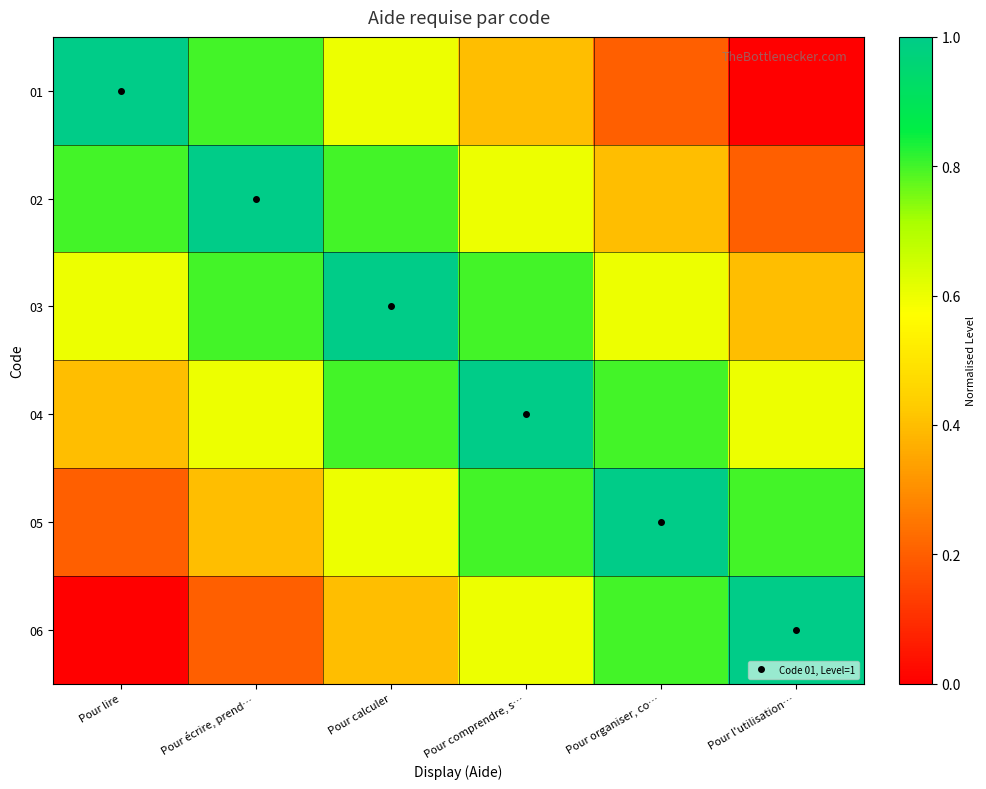

Rank the series by their maximum value, from lowest to highest.

01, 02, 03, 04, 05, 06